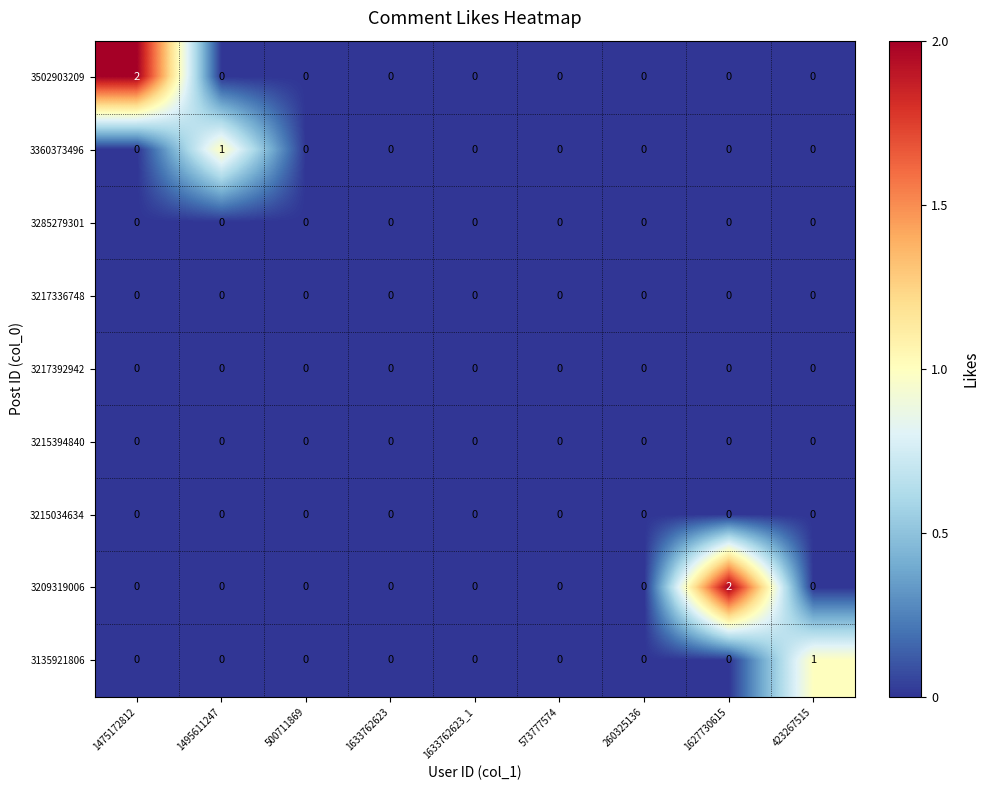

The 3215394840 series shows 0 at 573777574. True or false?

True